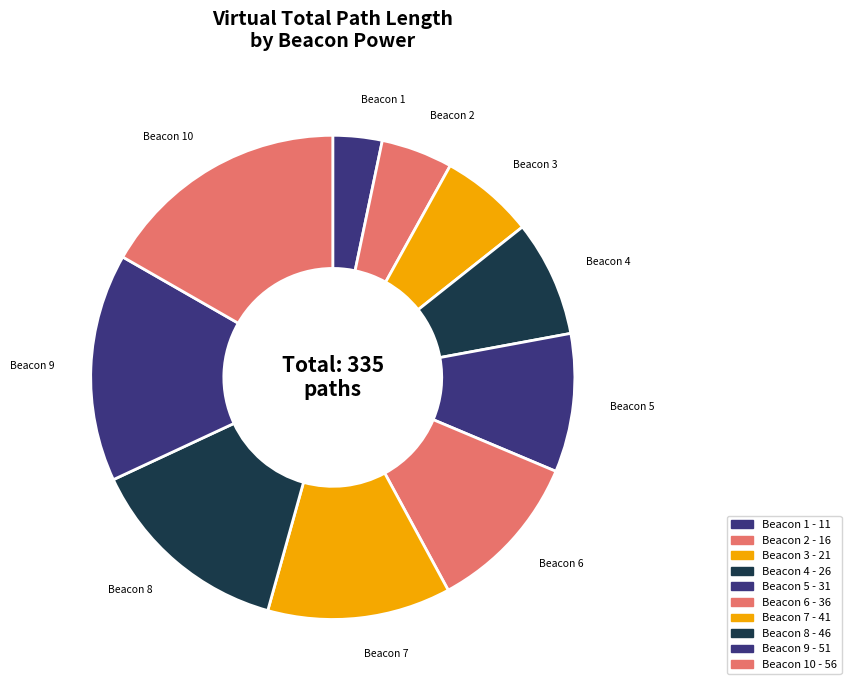

How many slices are in this pie chart?

10